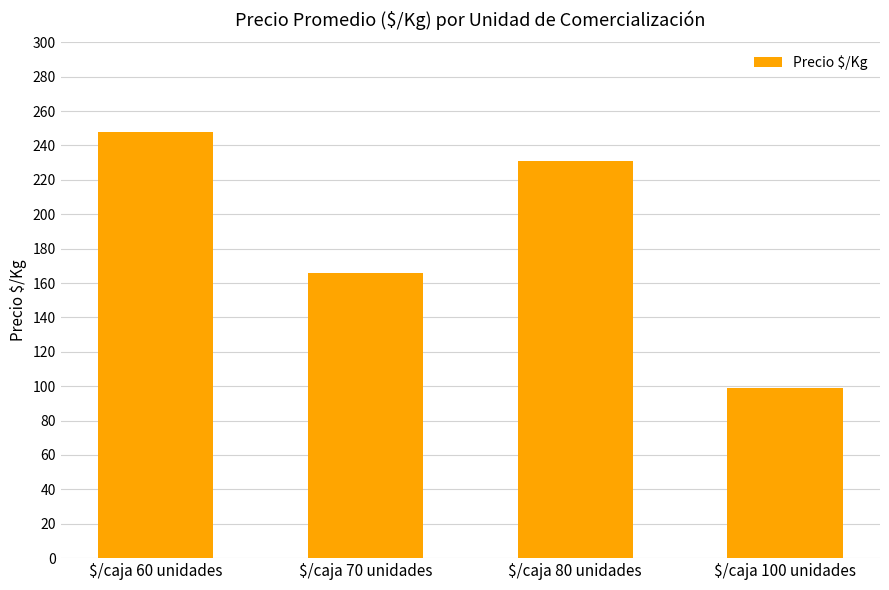

At which label does the data first exceed 231?

$/caja 60 unidades